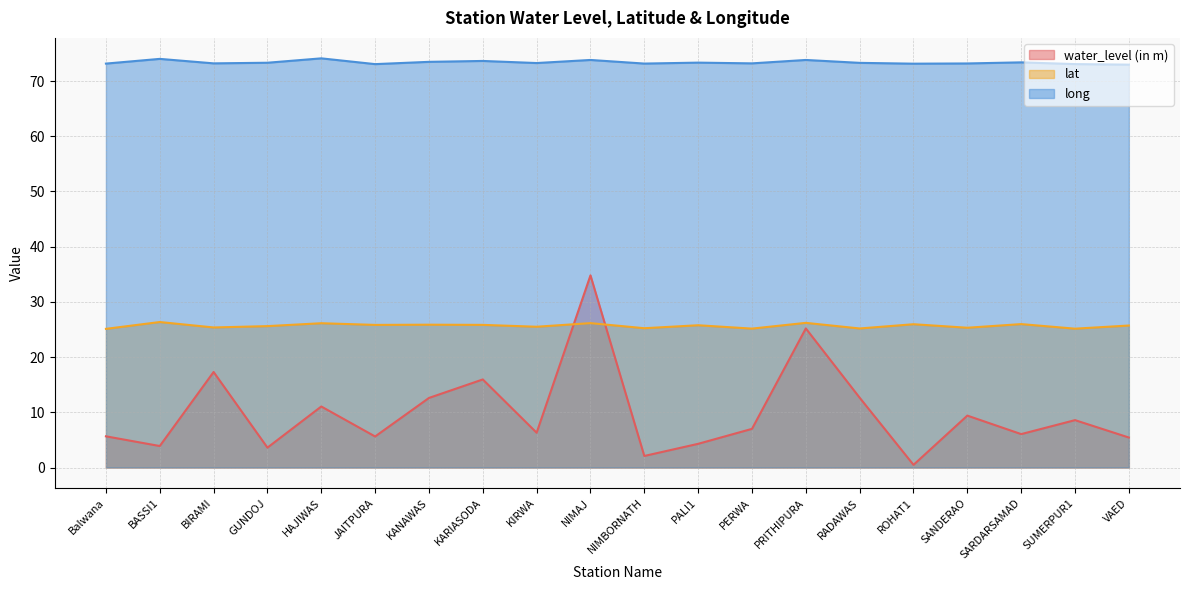

Reading left to right, transcribe all the data shown in this chart.

water_level (in m): 5.7	3.9	17.3	3.6	11.1	5.6	12.6	15.9	6.3	34.8	2.1	4.3	7.0	25.2	12.6	0.5	9.4	6.0	8.6	5.4
lat: 25.1	26.4	25.4	25.6	26.1	25.8	25.9	25.8	25.5	26.1	25.2	25.8	25.2	26.2	25.2	26.0	25.3	26.0	25.1	25.7
long: 73.2	74.0	73.2	73.3	74.1	73.1	73.5	73.6	73.3	73.8	73.2	73.3	73.2	73.8	73.3	73.1	73.2	73.4	73.1	73.0